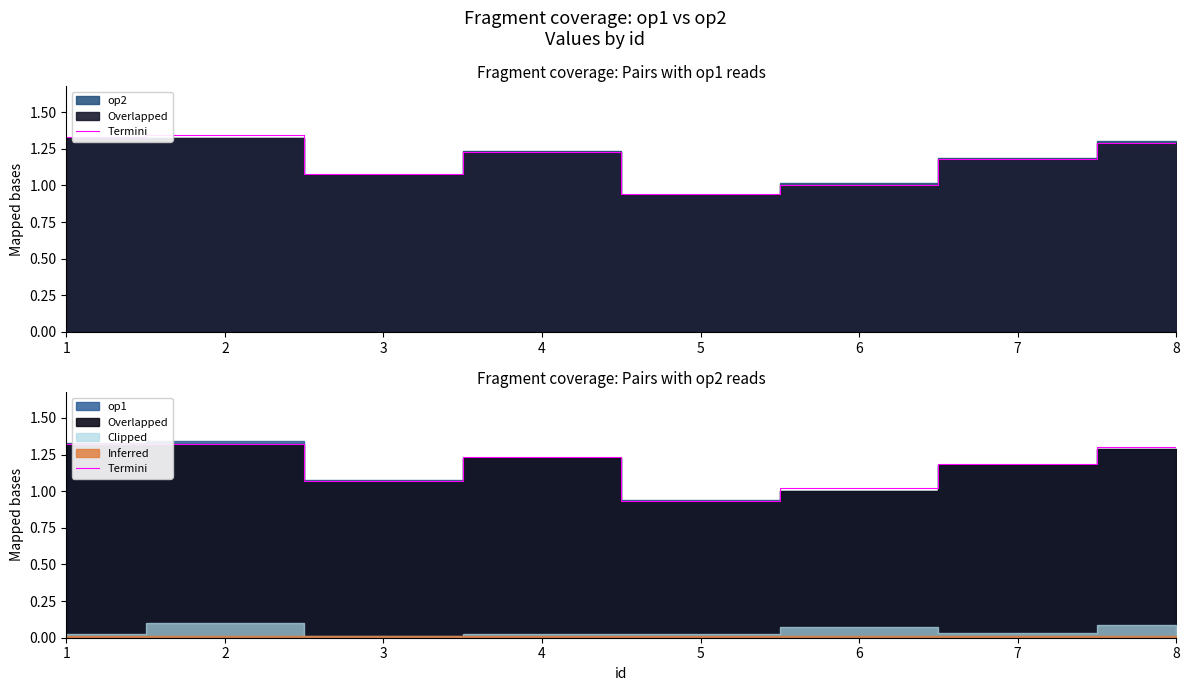

What is the sum of all values?

9.4